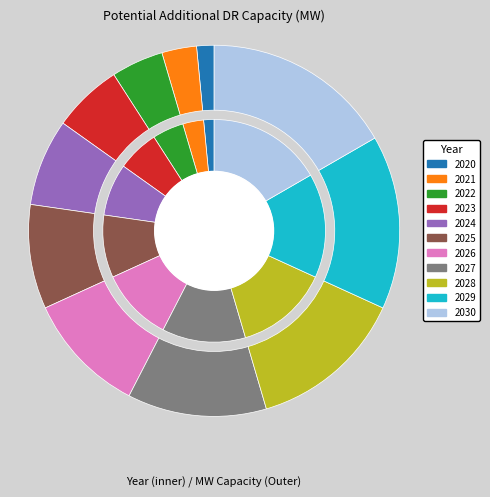

What is the ratio of the value at 2025 to the value at 2026?

0.9